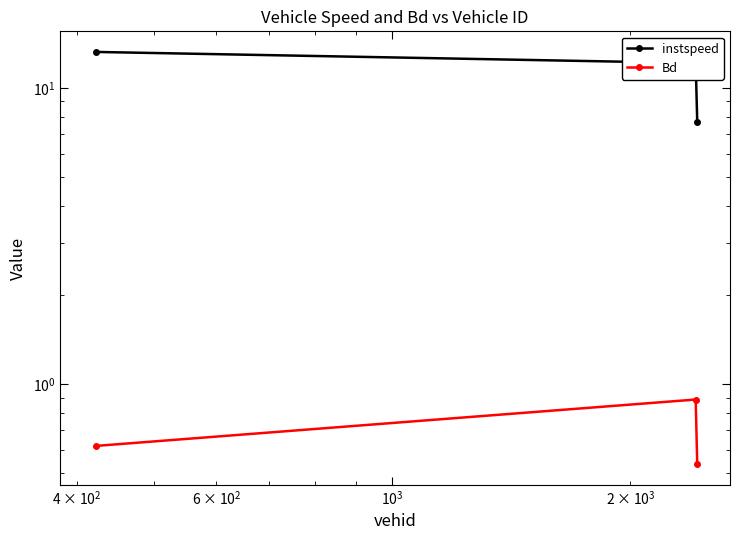

What is the maximum value shown in the chart?

13.2